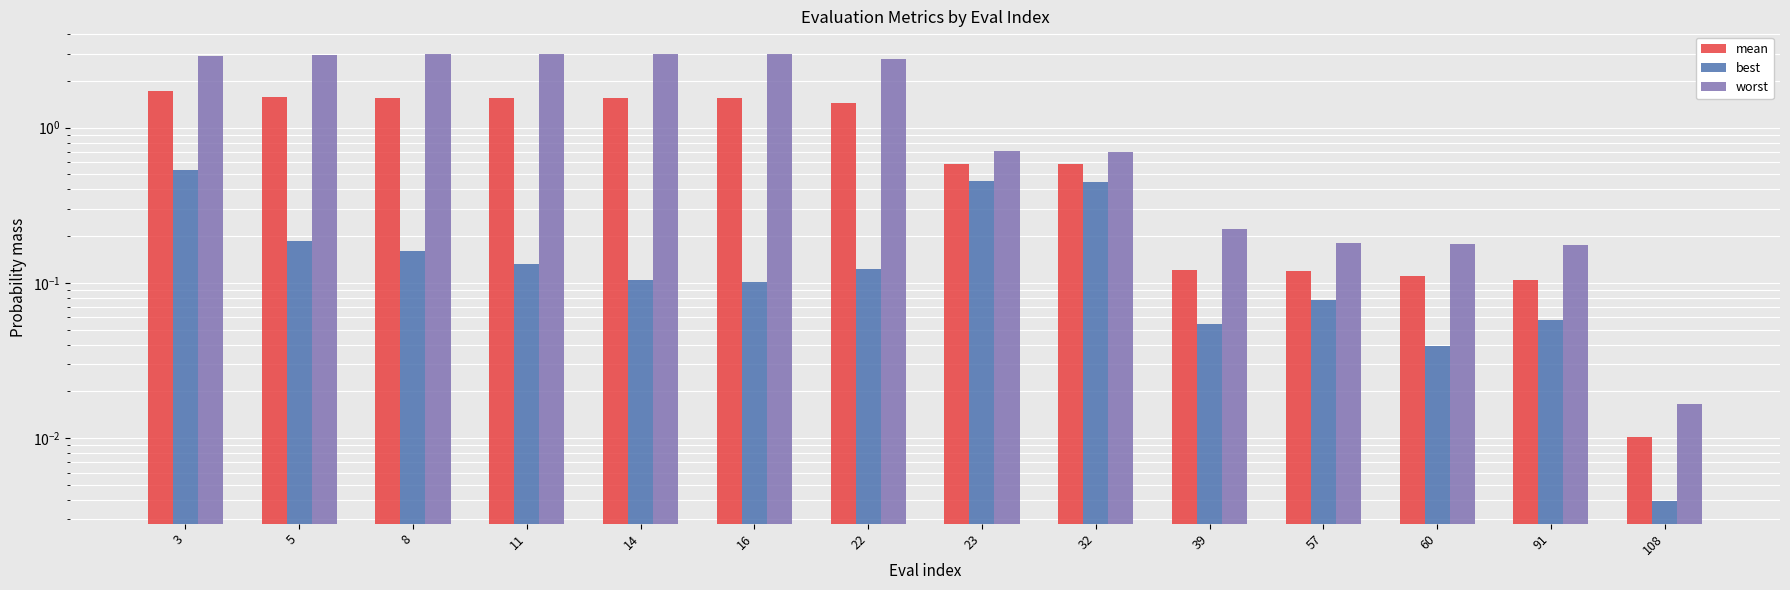

At which label does worst reach its peak?

16